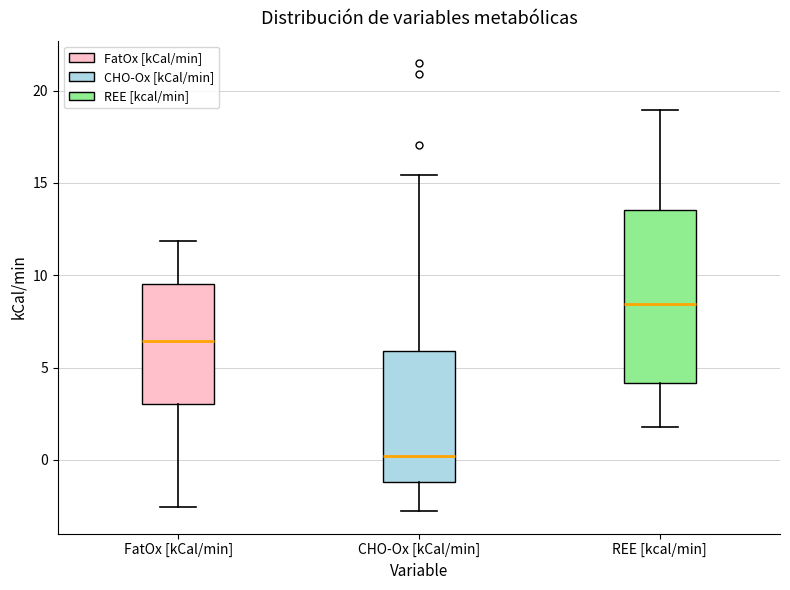

Where is the upper edge of the box for CHO-Ox [kCal/min] on the y-axis? The values are not printed on the chart, so give them approximately, as read against the axis.

6.0